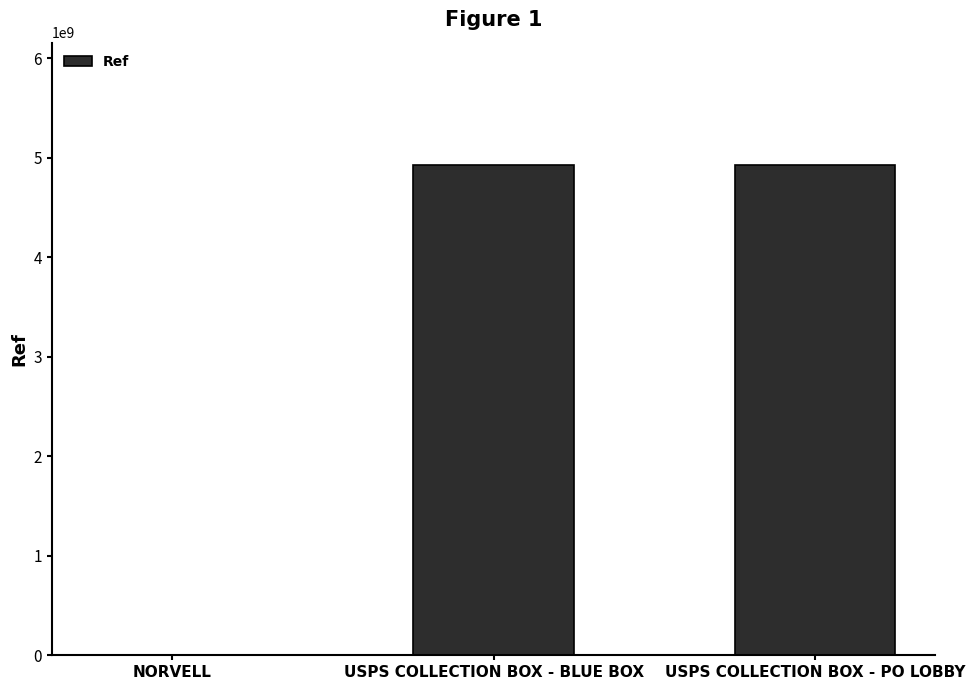

What is the greatest value displayed?

4926300003